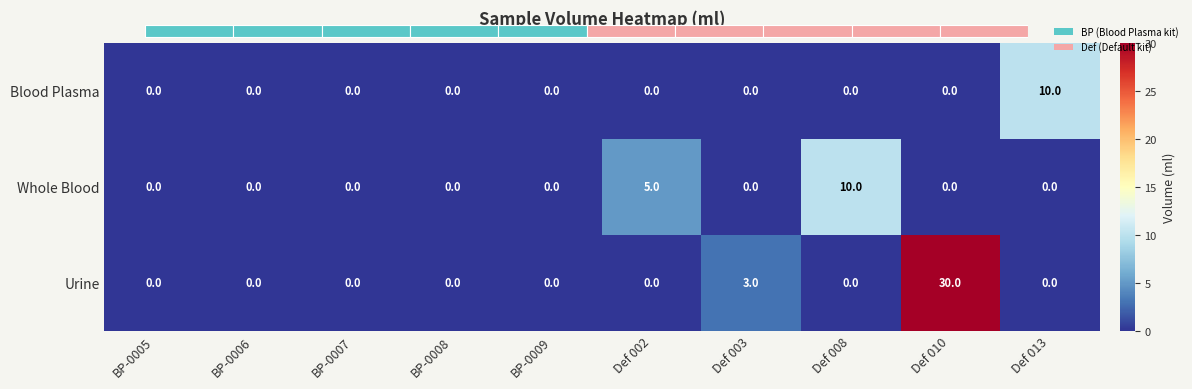

What is the difference between the maximum and minimum values in the Whole Blood series?

10